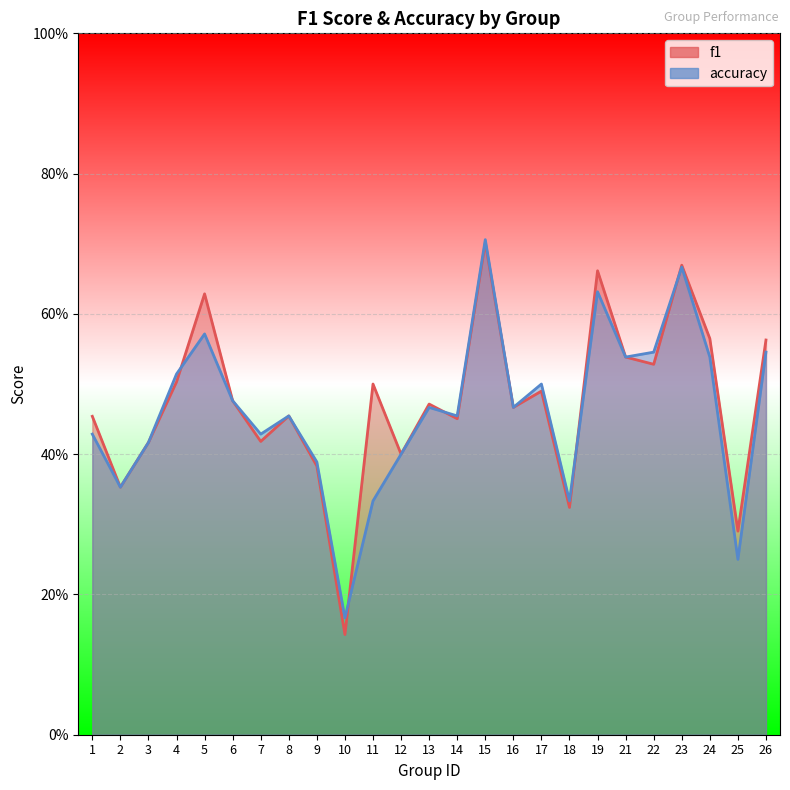

Which series has the widest spread of values?

f1